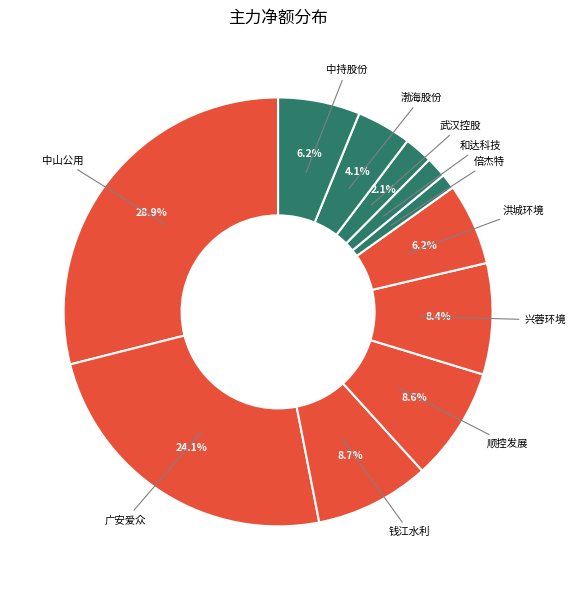

Count the number of slices in the pie.

11